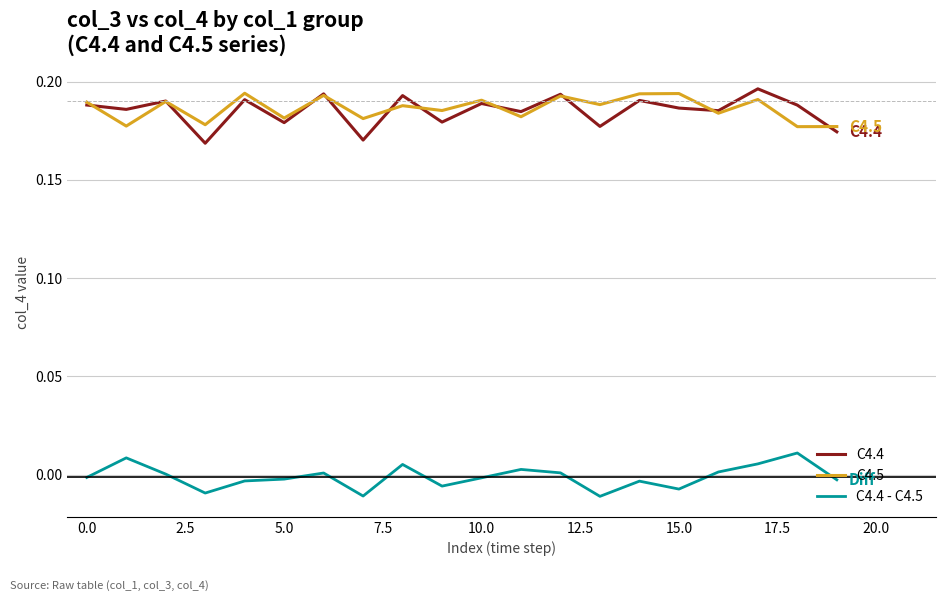

Which series has the largest total across all categories?

C4.5